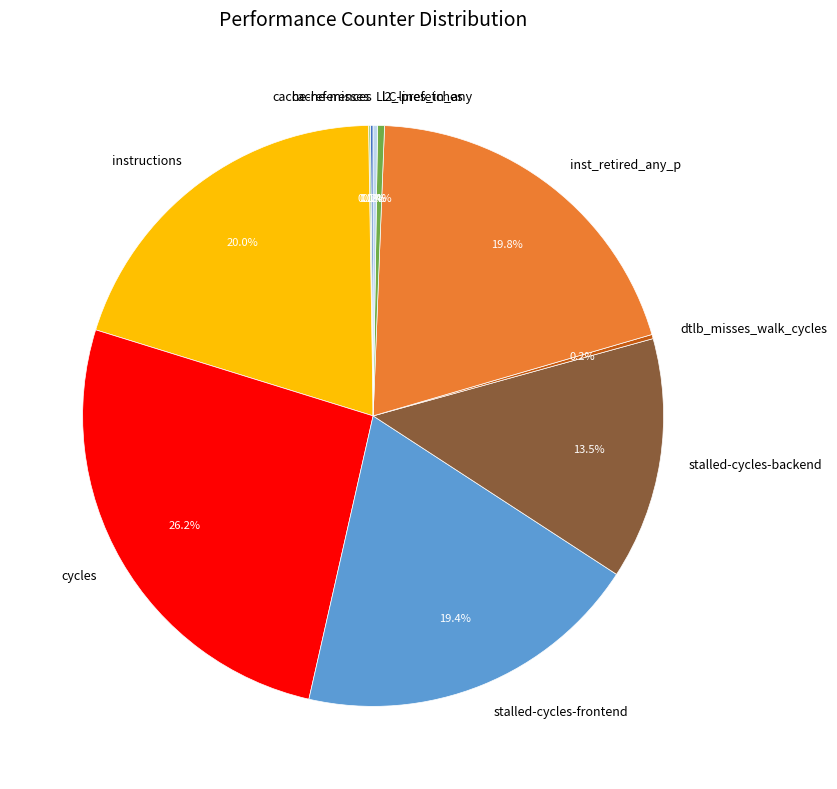

True or false: stalled-cycles-frontend accounts for 19% of the total.

True